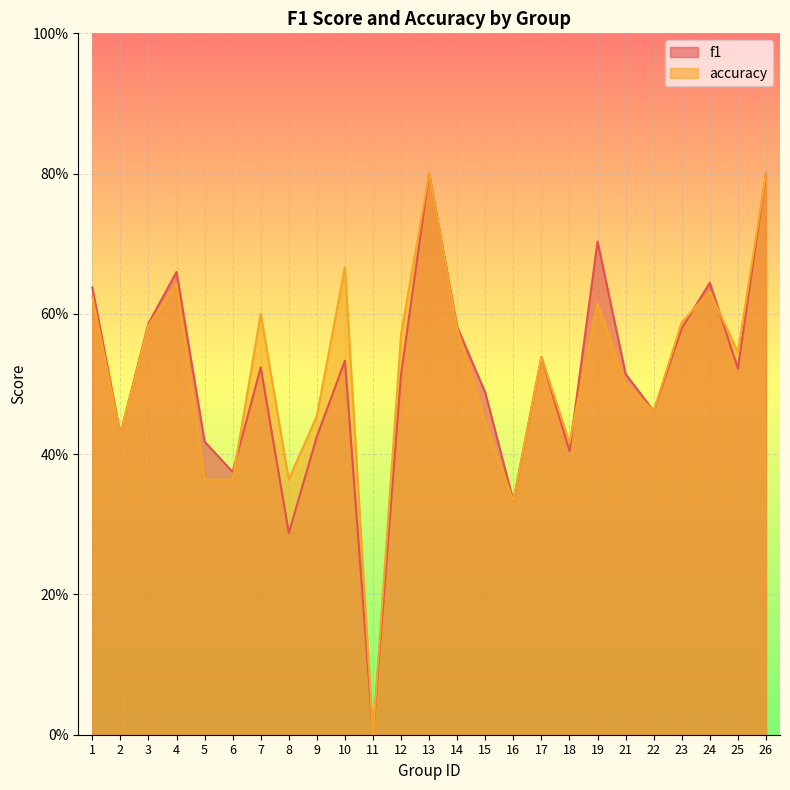

The f1 series shows 0.2 at 25. True or false?

False